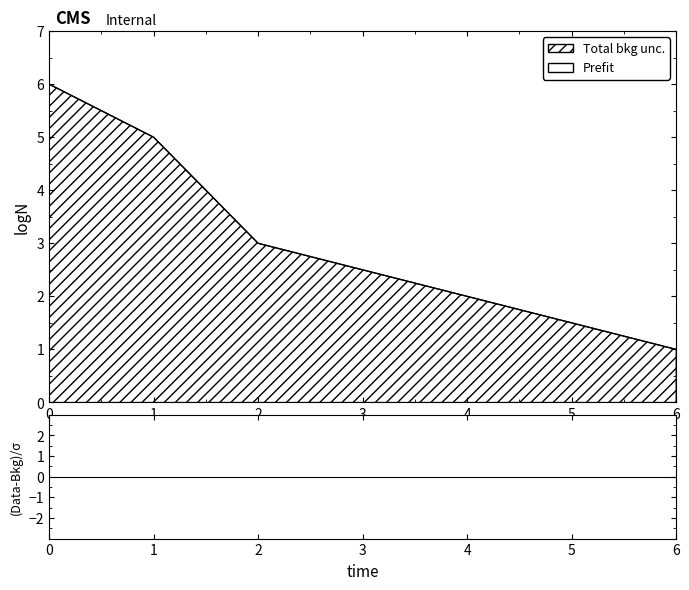

What is the value of the 7th point from the left?

1.0